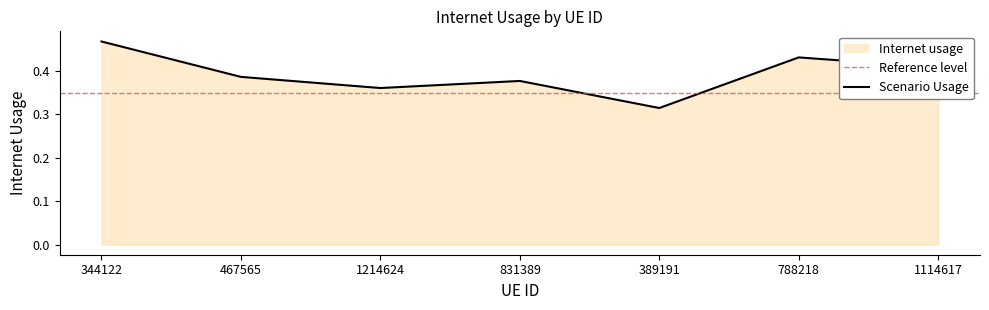

The chart shows a value of 0.4 at 1214624. True or false?

True